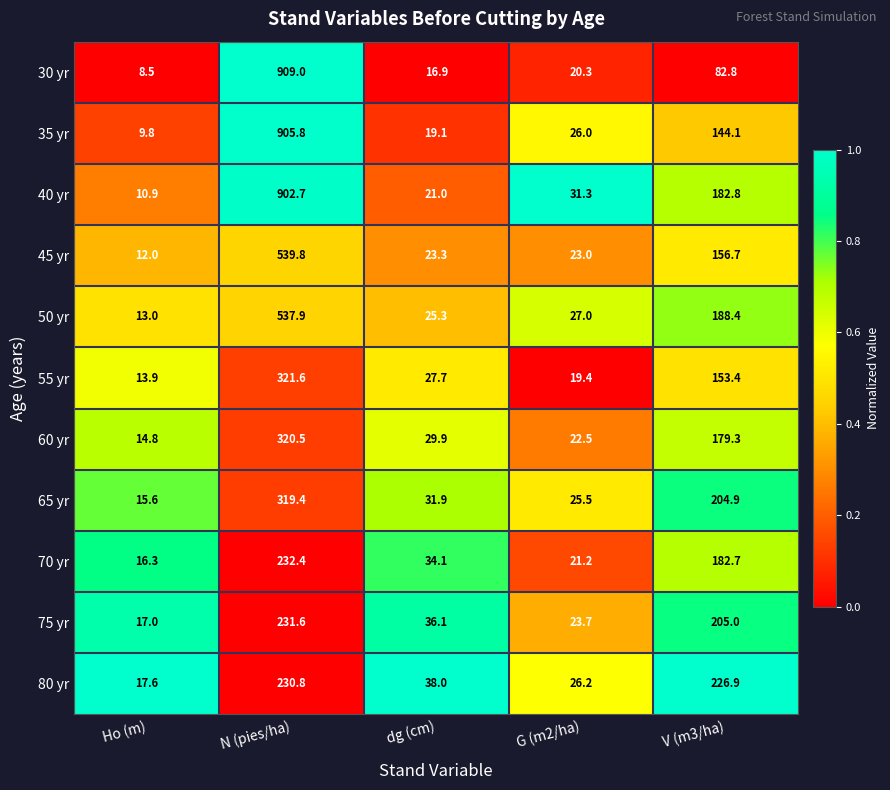

Is the value of 45 yr at Ho (m) greater than the value of 80 yr at N (pies/ha)?

No